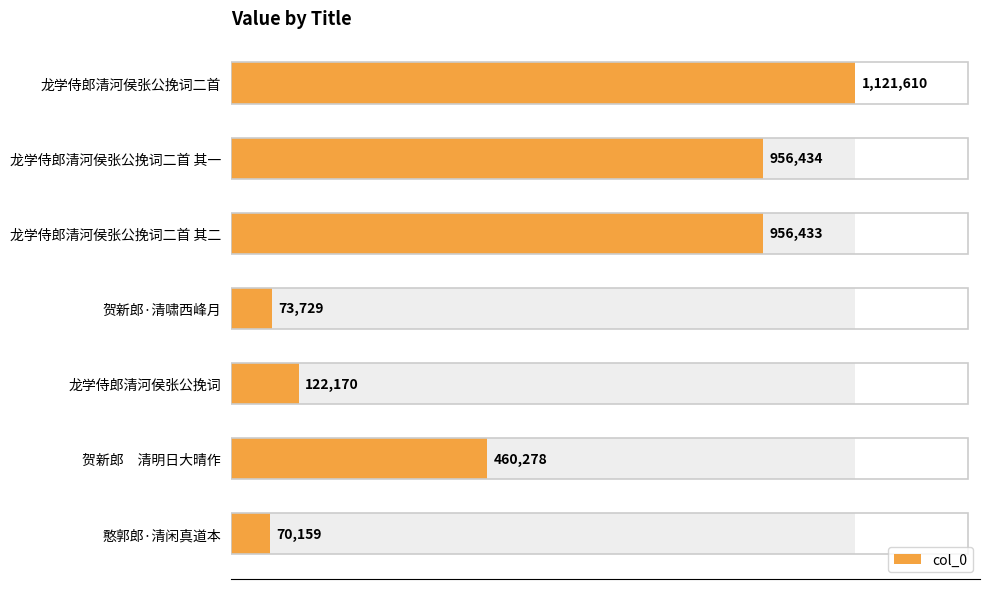

How many distinct data groups are displayed?

1